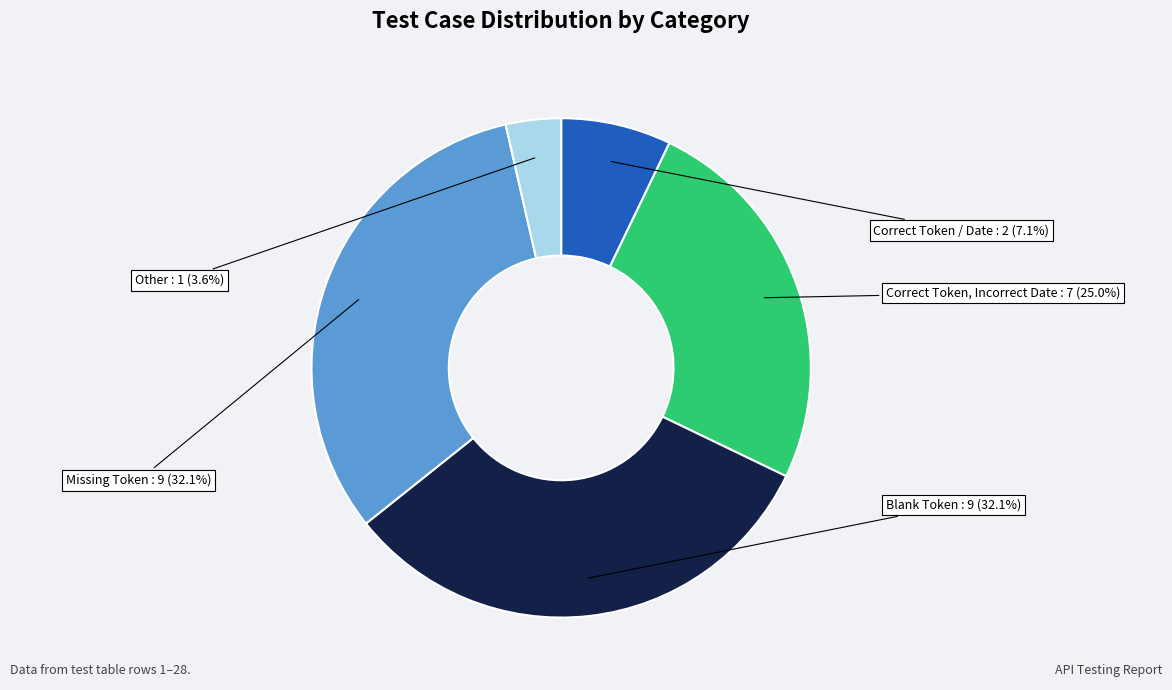

What is the total percentage of Missing Token and Other?

35.7%